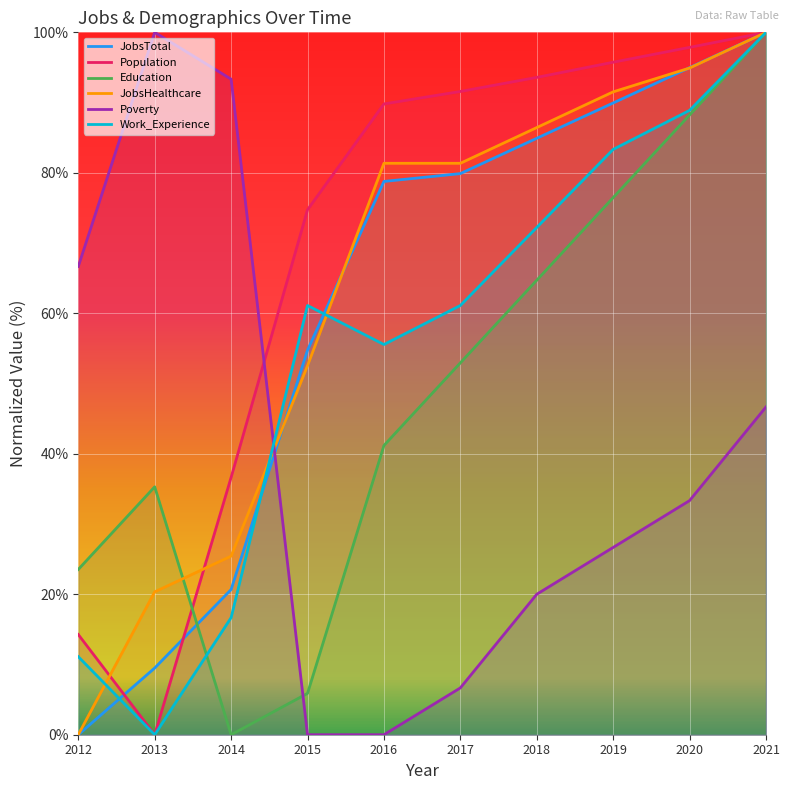

Count the number of categories in the chart.

10